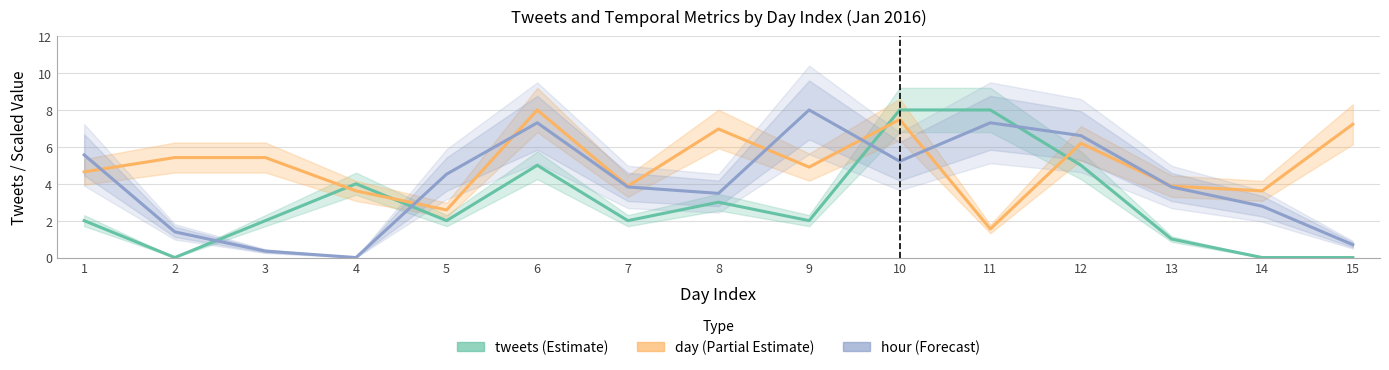

How many values in tweets are above zero?

12